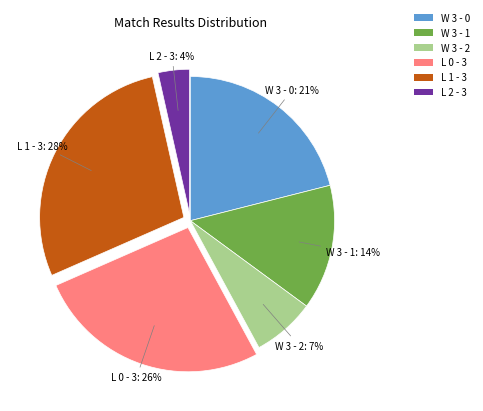

What percentage is the L 1 - 3 slice, to the nearest percent?

28%